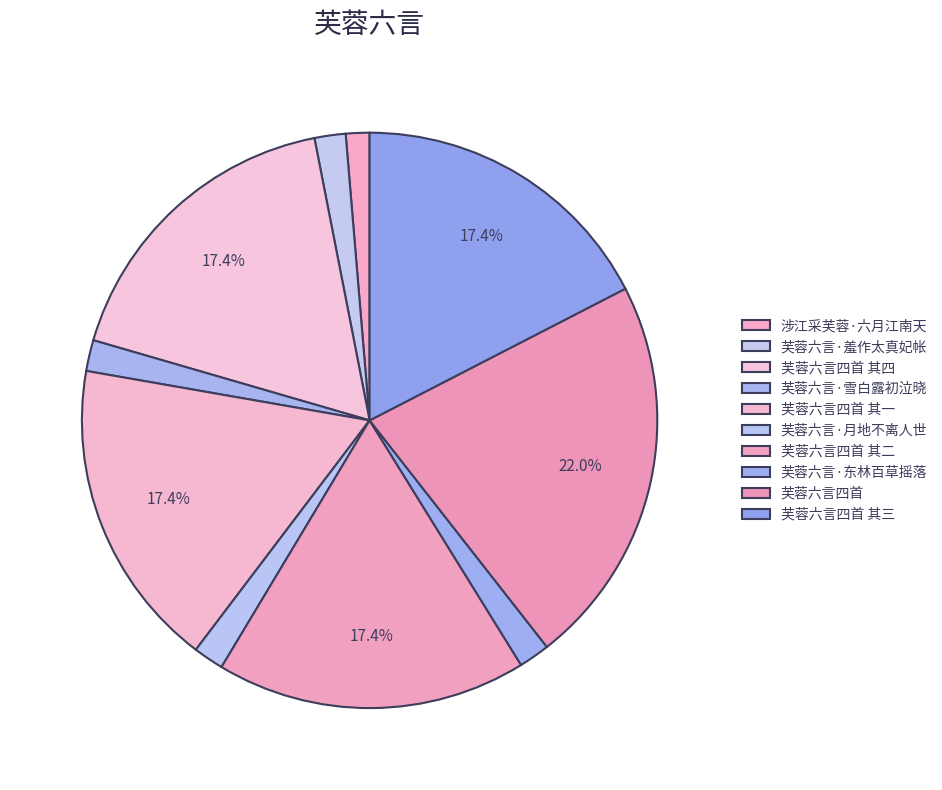

Rank the categories by value from highest to lowest.

芙蓉六言四首, 芙蓉六言四首 其一, 芙蓉六言四首 其二, 芙蓉六言四首 其三, 芙蓉六言四首 其四, 芙蓉六言·羞作太真妃帐, 芙蓉六言·东林百草摇落, 芙蓉六言·雪白露初泣晓, 芙蓉六言·月地不离人世, 涉江采芙蓉·六月江南天